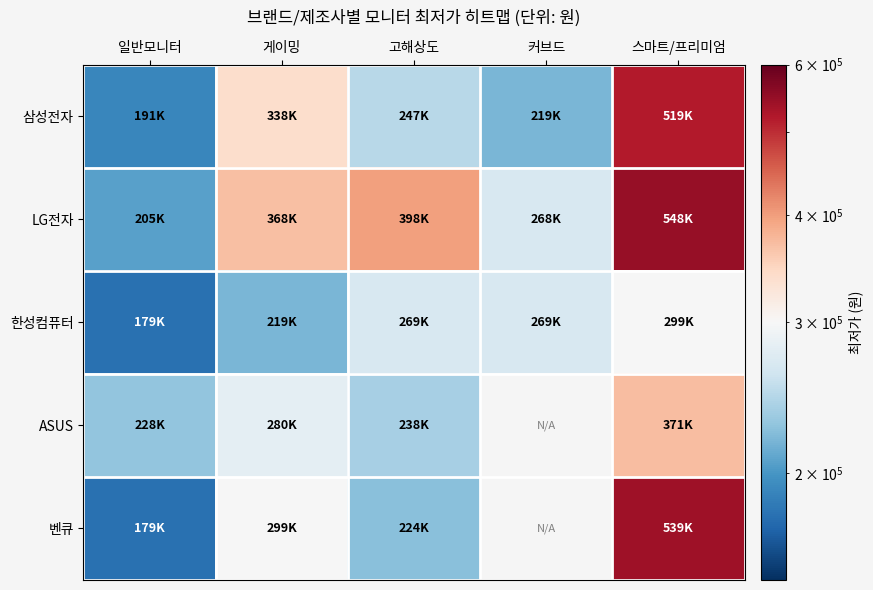

Is it true that LG전자 equals 256051.5 at 스마트/프리미엄?

False